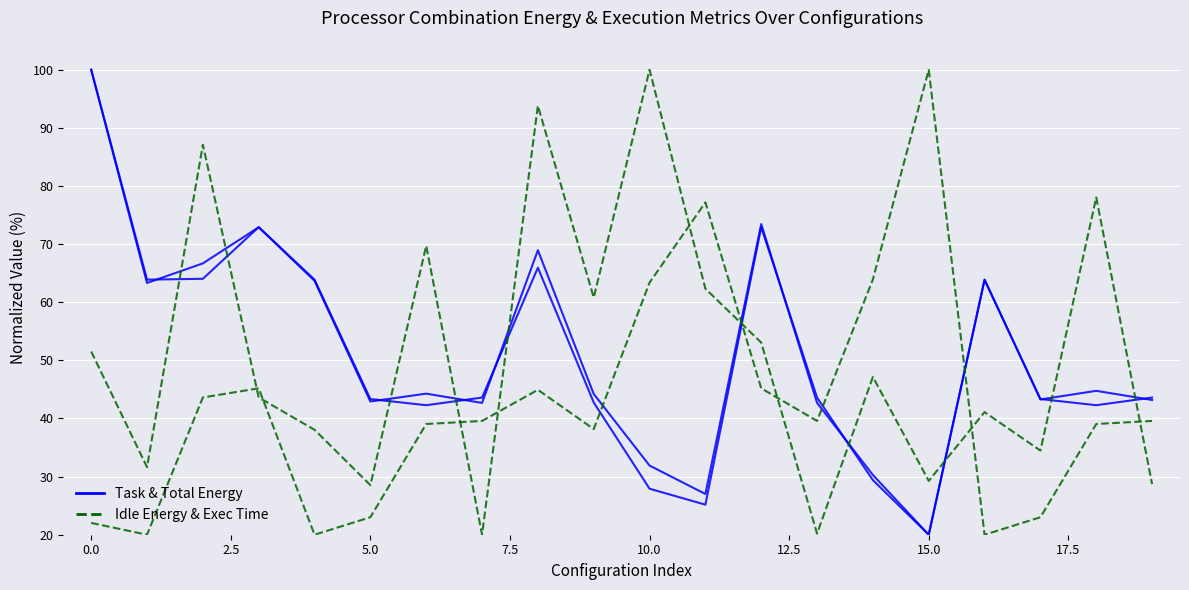

Is this an area chart (filled region under the line)?

No